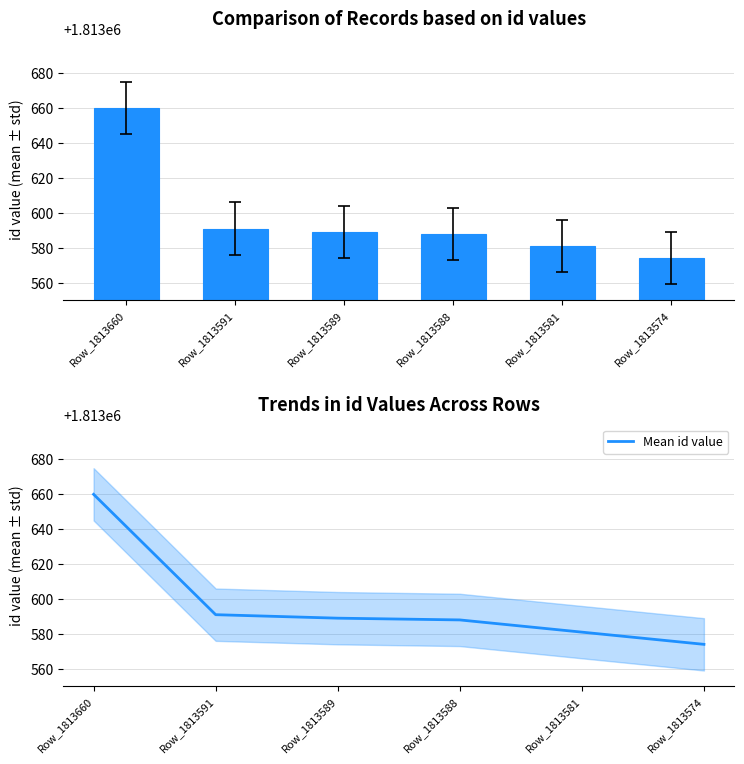

What is the value of the id value bar at the 6th from the left?

1813574